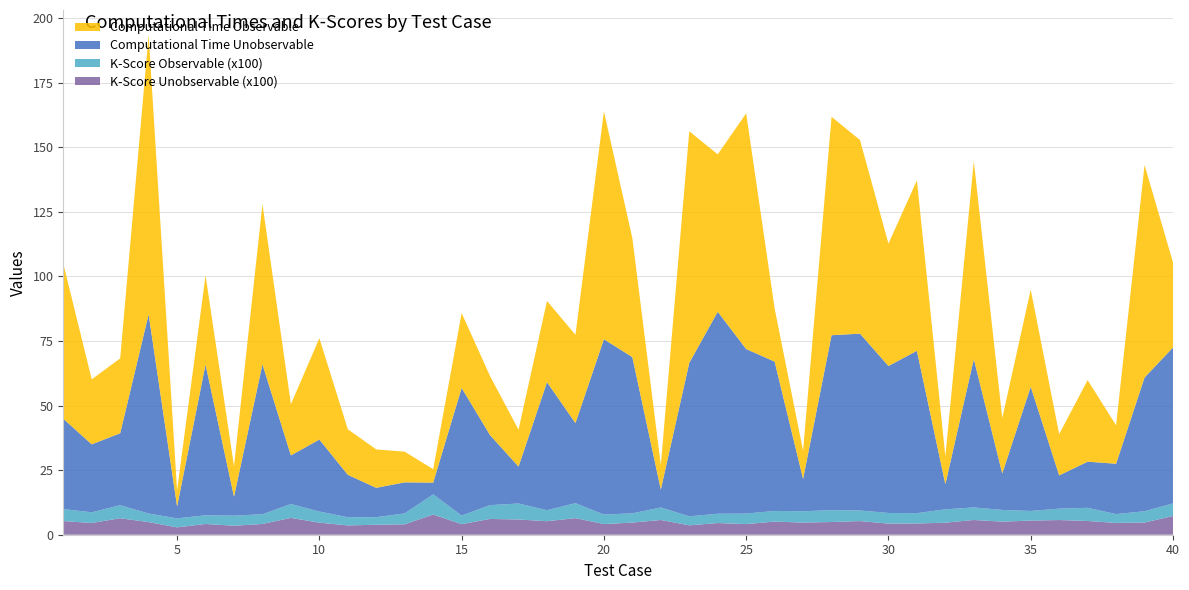

Reading right to left, what are all the values shown in this chart?

Computational Time Observable: 40=33.0	39=82.3	38=14.9	37=31.6	36=16.0	35=37.6	34=21.4	33=76.6	32=10.8	31=66.0	30=47.4	29=75.0	28=84.6	27=10.9	26=20.6	25=91.3	24=60.9	23=89.7	22=9.4	21=46.1	20=88.2	19=34.2	18=31.4	17=14.3	16=22.9	15=29.0	14=5.2	13=11.9	12=14.9	11=17.6	10=39.2	9=19.8	8=62.0	7=11.8	6=34.5	5=6.2	4=108.1	3=29.0	2=25.2	1=60.1
Computational Time Unobservable: 40=60.4	39=51.8	38=19.5	37=17.9	36=12.9	35=48.1	34=14.1	33=57.4	32=9.7	31=62.9	30=56.9	29=68.5	28=67.7	27=12.5	26=57.8	25=63.7	24=78.2	23=59.4	22=7.0	21=60.5	20=67.9	19=31.0	18=49.6	17=14.3	16=27.1	15=49.4	14=4.5	13=12.0	12=11.4	11=16.4	10=27.9	9=18.8	8=58.1	7=7.4	6=58.4	5=4.6	4=77.1	3=27.9	2=26.3	1=35.0
K-Score Observable (x100): 40=4.9	39=4.4	38=3.4	37=5.1	36=4.4	35=3.7	34=4.5	33=4.9	32=5.2	31=4.0	30=4.1	29=4.1	28=4.6	27=4.4	26=4.1	25=4.1	24=3.6	23=3.5	22=4.8	21=3.6	20=3.7	19=5.8	18=4.3	17=6.2	16=5.3	15=3.3	14=7.8	13=4.2	12=2.9	11=3.2	10=4.3	9=5.4	8=3.8	7=3.9	6=3.4	5=3.5	4=3.3	3=5.0	2=4.1	1=4.6
K-Score Unobservable (x100): 40=7.2	39=4.7	38=4.6	37=5.3	36=5.7	35=5.5	34=5.1	33=5.7	32=4.7	31=4.3	30=4.3	29=5.3	28=4.9	27=4.7	26=5.1	25=4.1	24=4.5	23=3.6	22=5.7	21=4.7	20=4.1	19=6.4	18=5.2	17=5.9	16=6.1	15=4.1	14=7.8	13=4.0	12=3.9	11=3.6	10=4.7	9=6.5	8=4.2	7=3.5	6=4.2	5=2.9	4=4.9	3=6.4	2=4.5	1=5.3